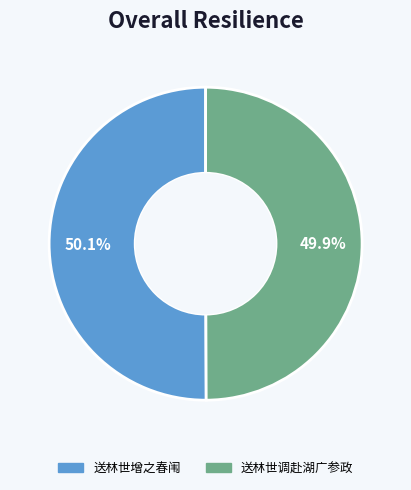

To the nearest percent, what is the average slice percentage?

50%